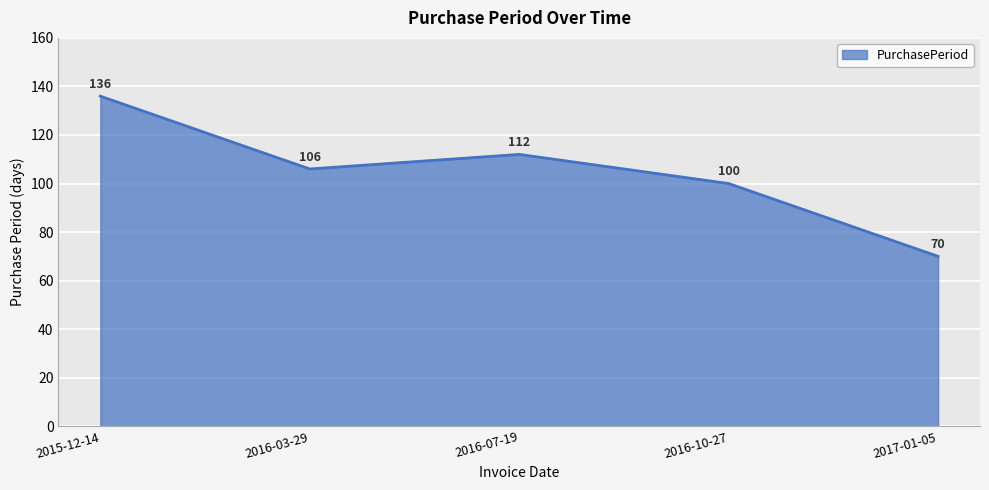

What is the approximate value at 2016-07-19, to the nearest 5?

110